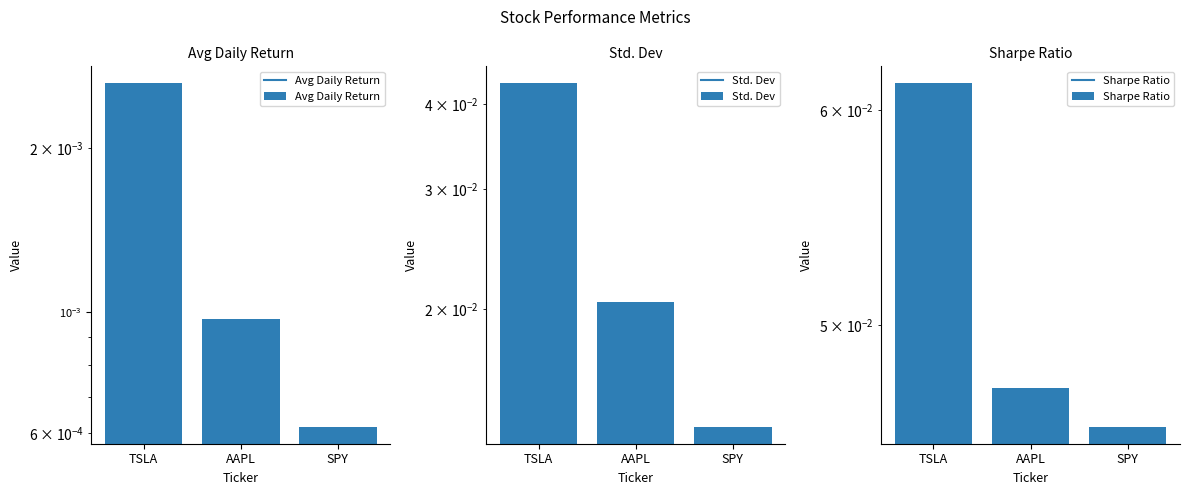

What is the total value across all series at TSLA?

0.1